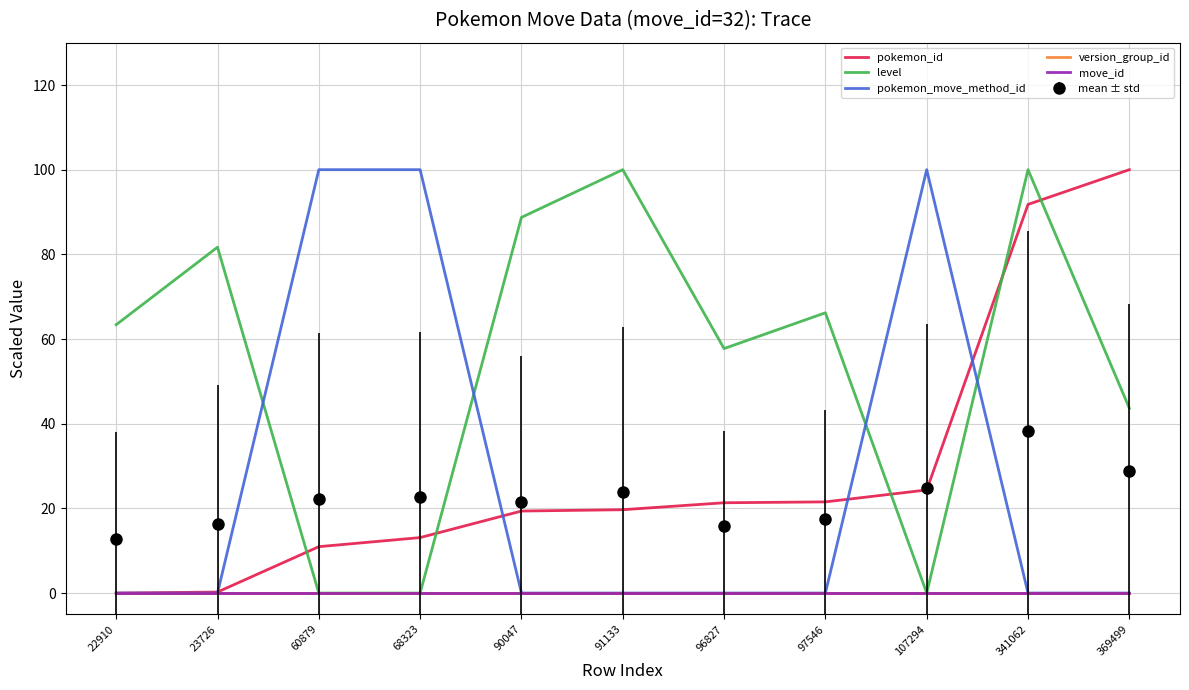

Reading left to right, extract all data points from this chart.

pokemon_id: 22910=0.0	23726=0.2	60879=11.0	68323=13.1	90047=19.4	91133=19.7	96827=21.3	97546=21.5	107294=24.3	341062=91.8	369499=100.0
level: 22910=63.4	23726=81.7	60879=0.0	68323=0.0	90047=88.7	91133=100.0	96827=57.7	97546=66.2	107294=0.0	341062=100.0	369499=43.7
pokemon_move_method_id: 22910=0.0	23726=0.0	60879=100.0	68323=100.0	90047=0.0	91133=0.0	96827=0.0	97546=0.0	107294=100.0	341062=0.0	369499=0.0
version_group_id: 22910=0.0	23726=0.0	60879=0.0	68323=0.0	90047=0.0	91133=0.0	96827=0.0	97546=0.0	107294=0.0	341062=0.0	369499=0.0
move_id: 22910=0.0	23726=0.0	60879=0.0	68323=0.0	90047=0.0	91133=0.0	96827=0.0	97546=0.0	107294=0.0	341062=0.0	369499=0.0